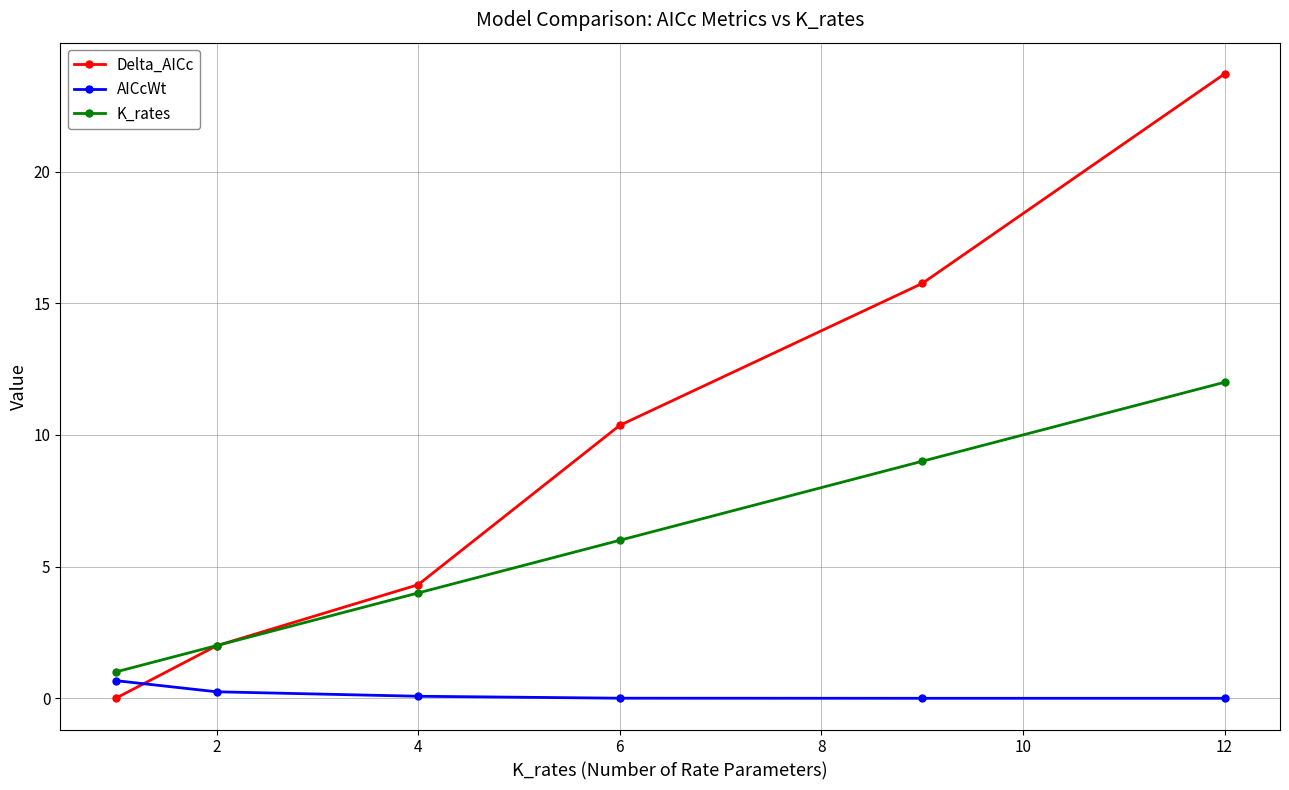

What is the value of the AICcWt point at the 1st from the left?

0.7